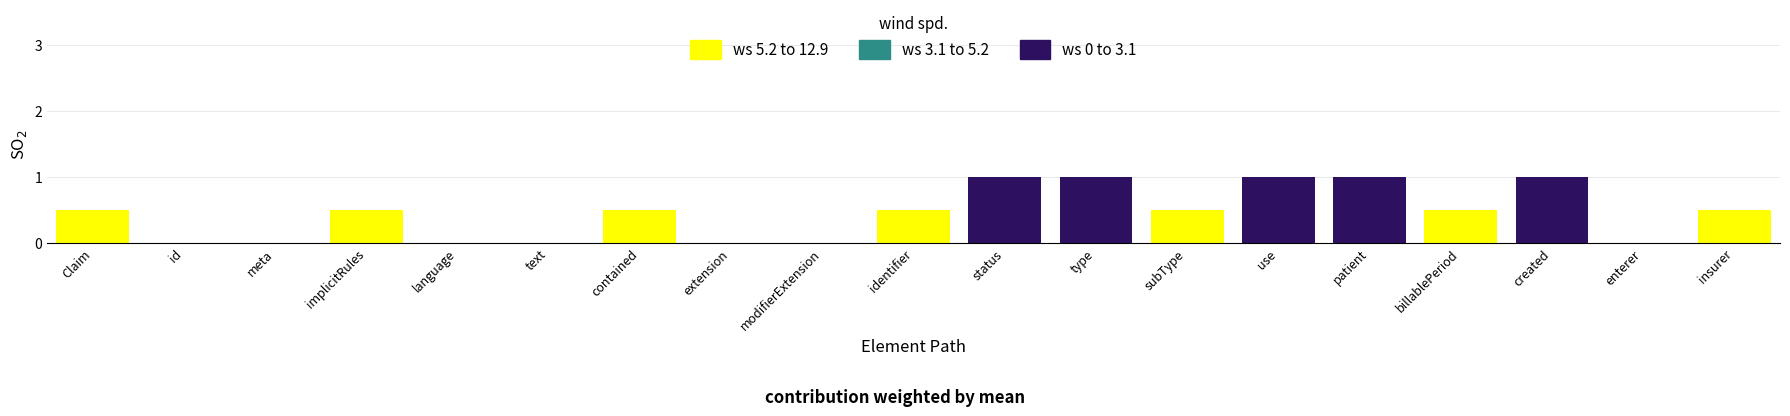

True or false: ws 0 to 3.1 has a value of 0.5 at text.

False